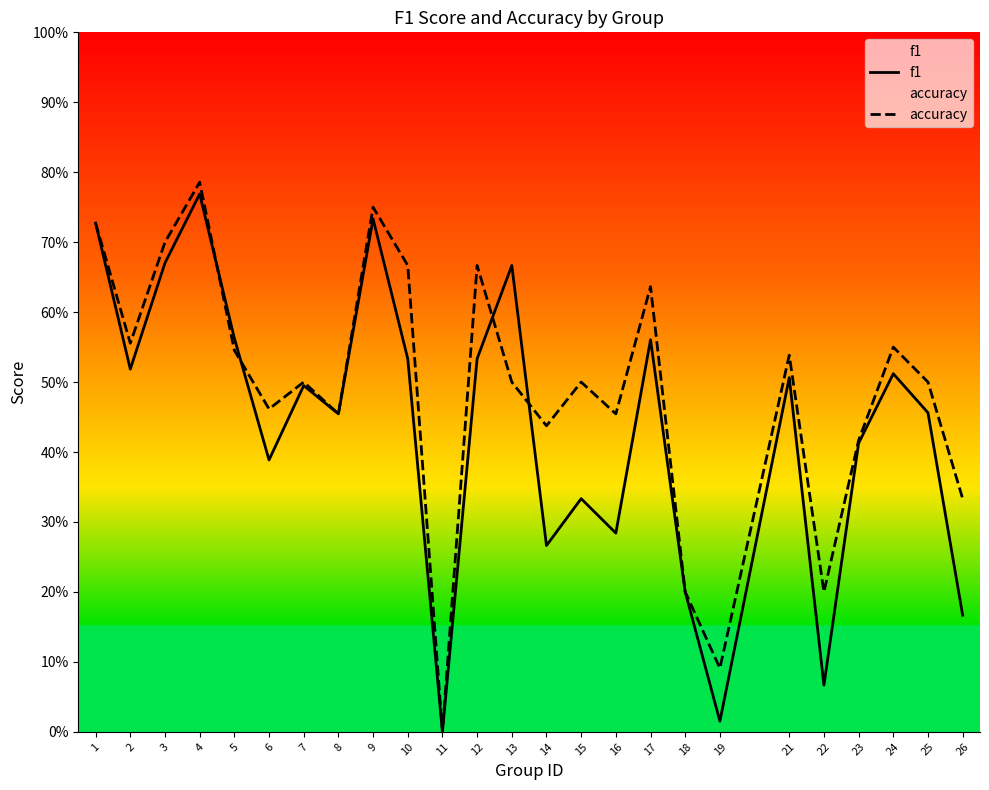

Rank the categories by f1 value from lowest to highest.

11, 19, 22, 26, 18, 14, 16, 15, 6, 23, 8, 25, 7, 21, 24, 2, 10, 12, 17, 5, 13, 3, 1, 9, 4